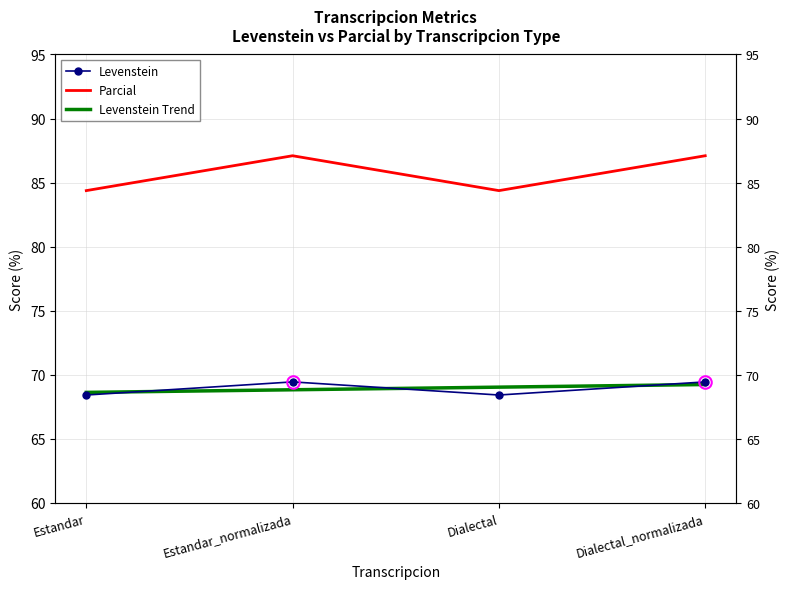

List the series in order of their peak value, highest first.

Parcial, Levenstein, Levenstein Trend